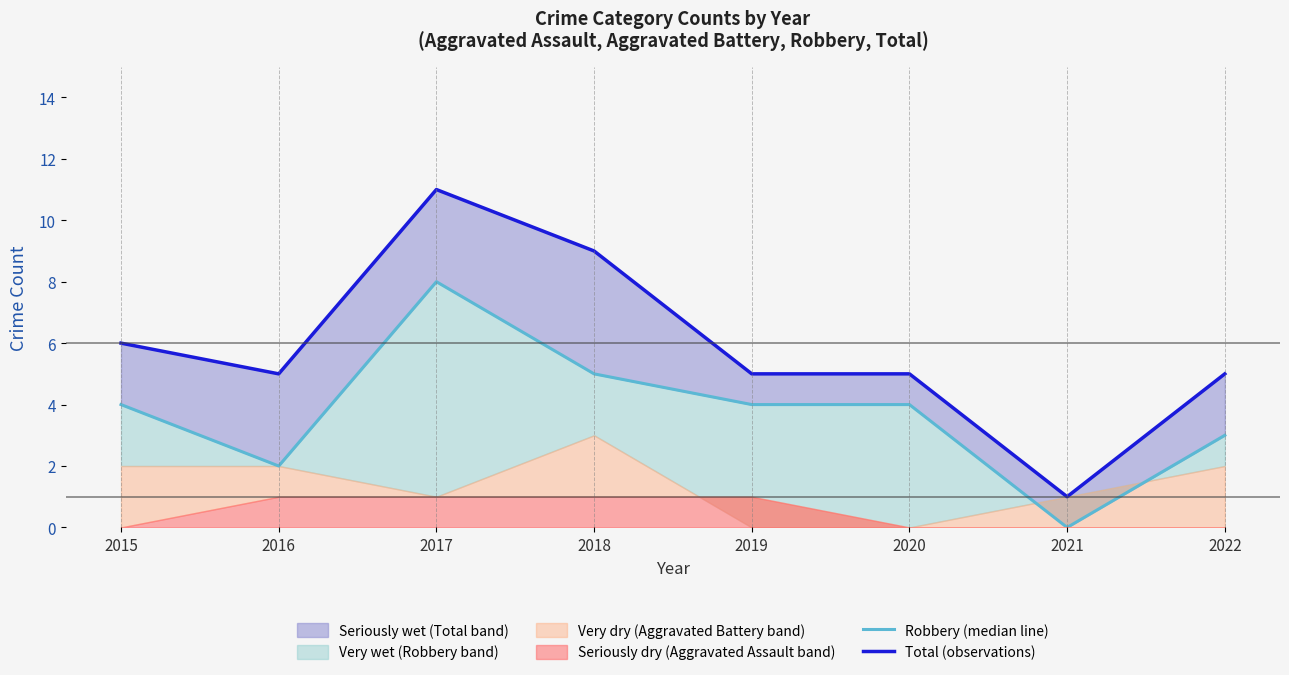

Between 2016 and 2015, which is larger?

2015